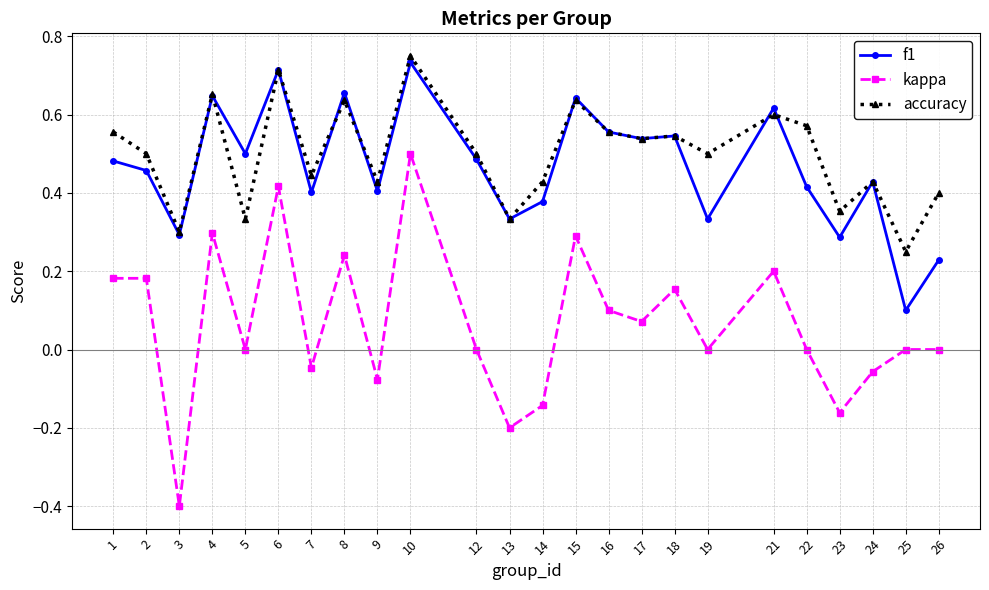

True or false: kappa and f1 intersect in this chart.

False